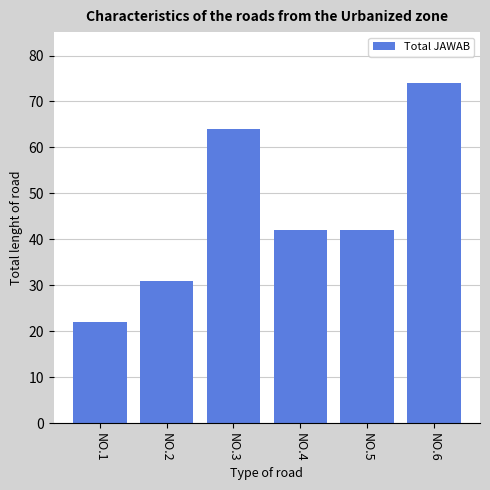

Which label corresponds to the largest value in the chart?

NO.6